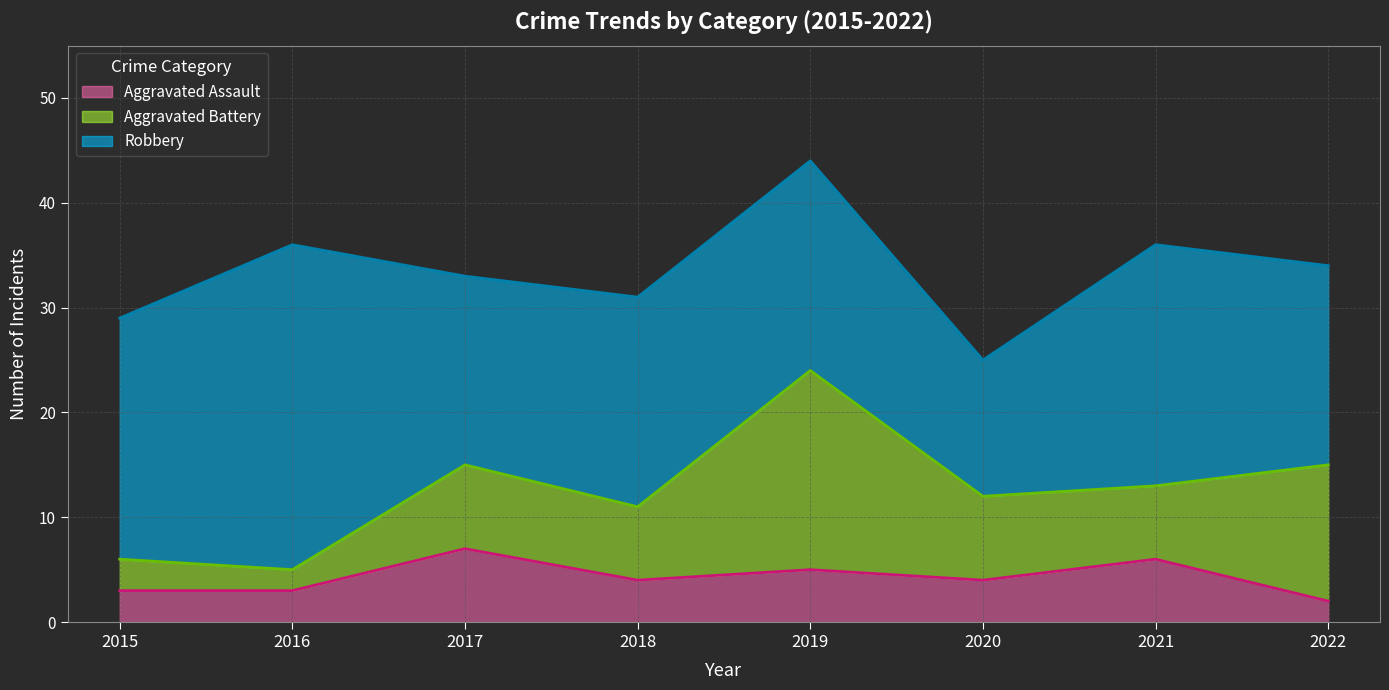

What is the difference between the second highest and minimum values in the Aggravated Battery (line) series?

10